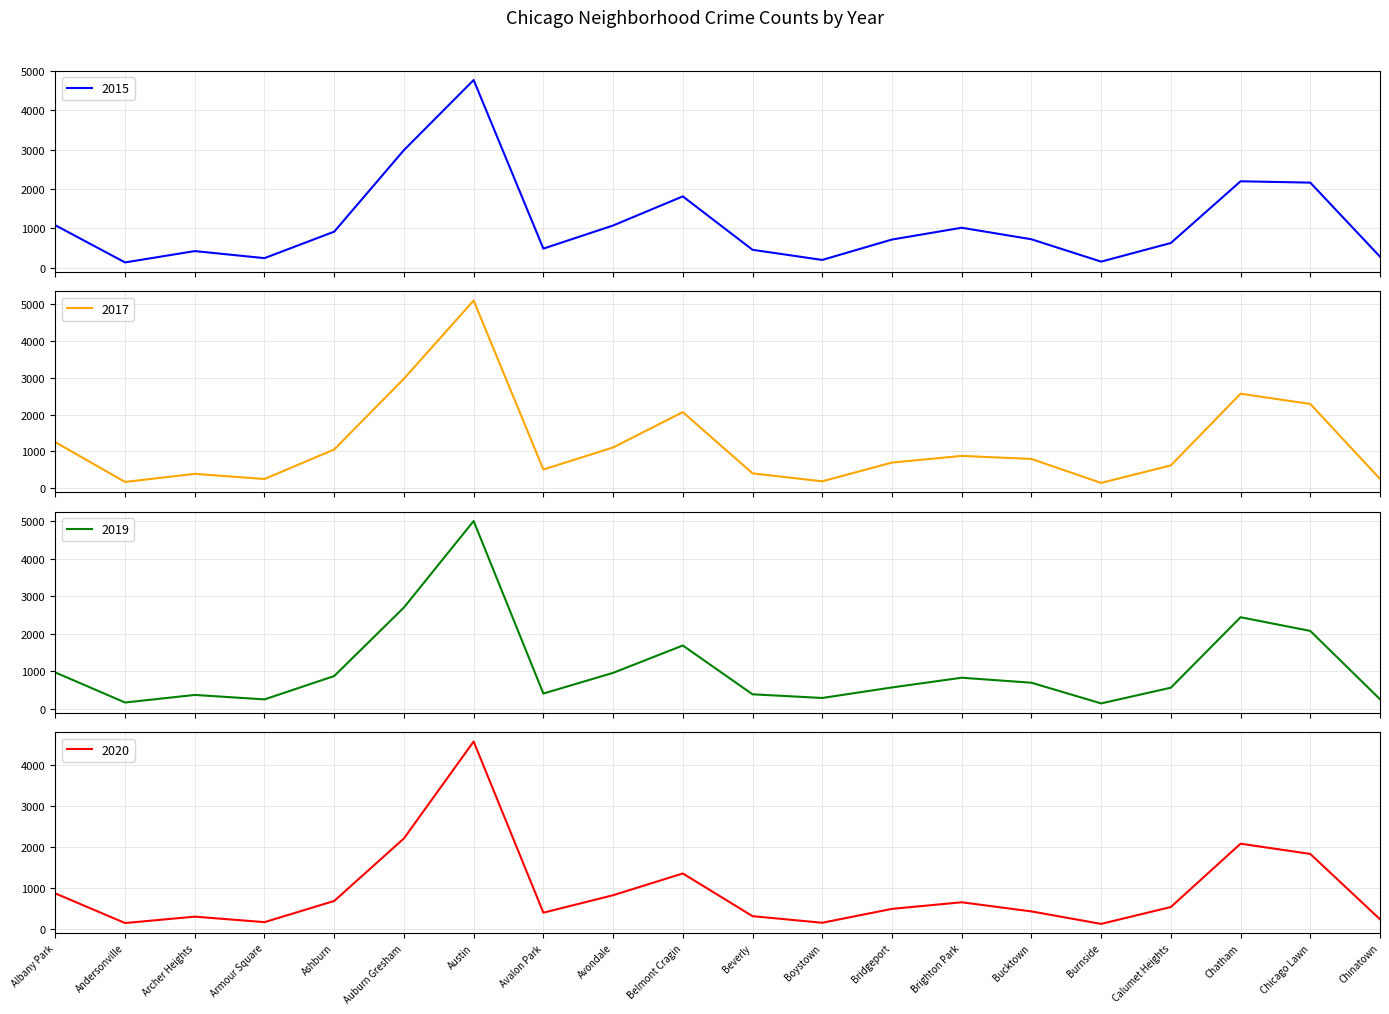

Between Andersonville and Auburn Gresham, which is larger?

Auburn Gresham